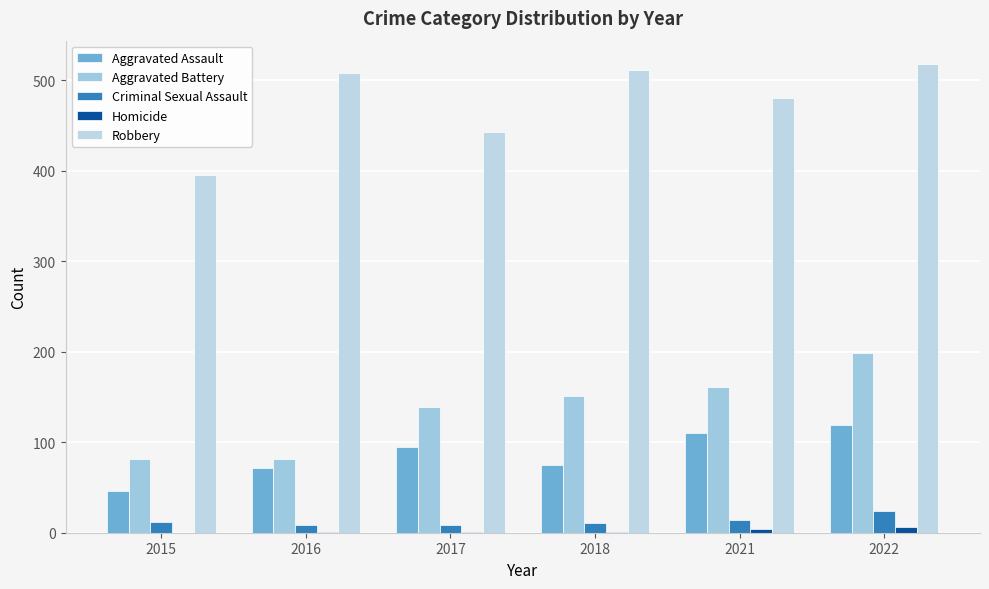

Count the number of data series in this chart.

5